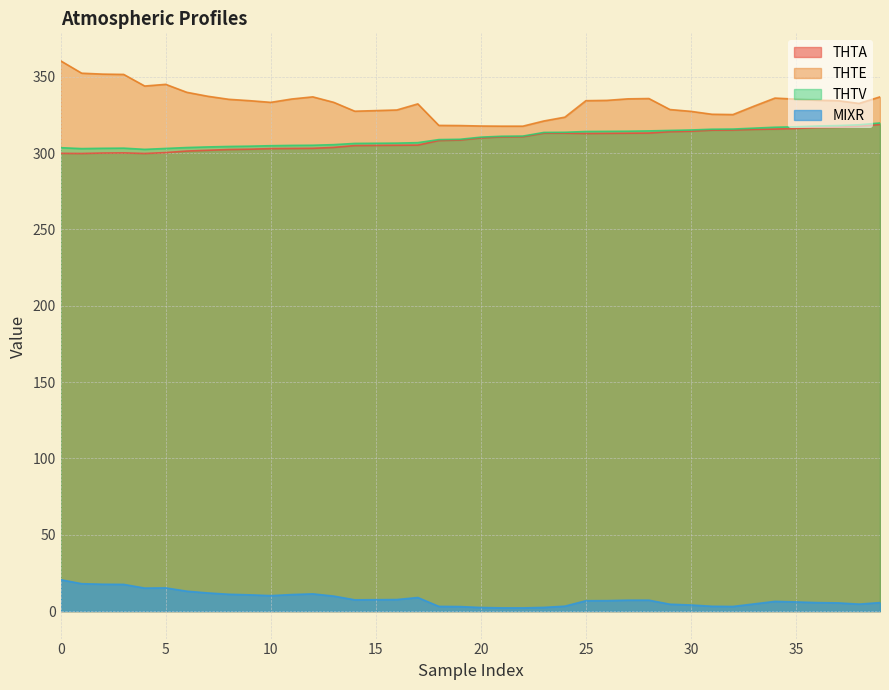

Where does the THTV series first go above 310?

20